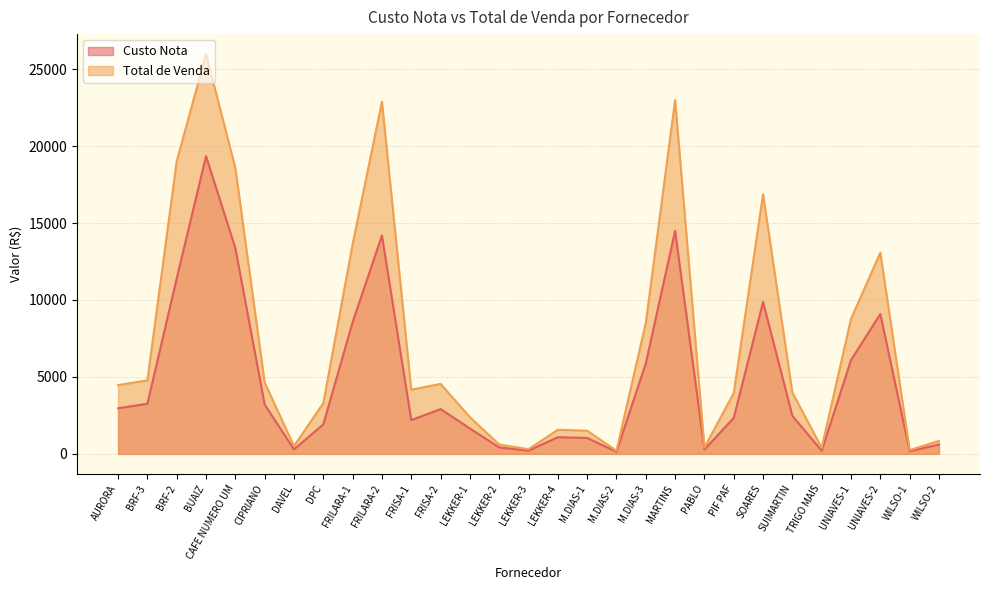

What is the total value across all series at UNIAVES-1?

14868.8